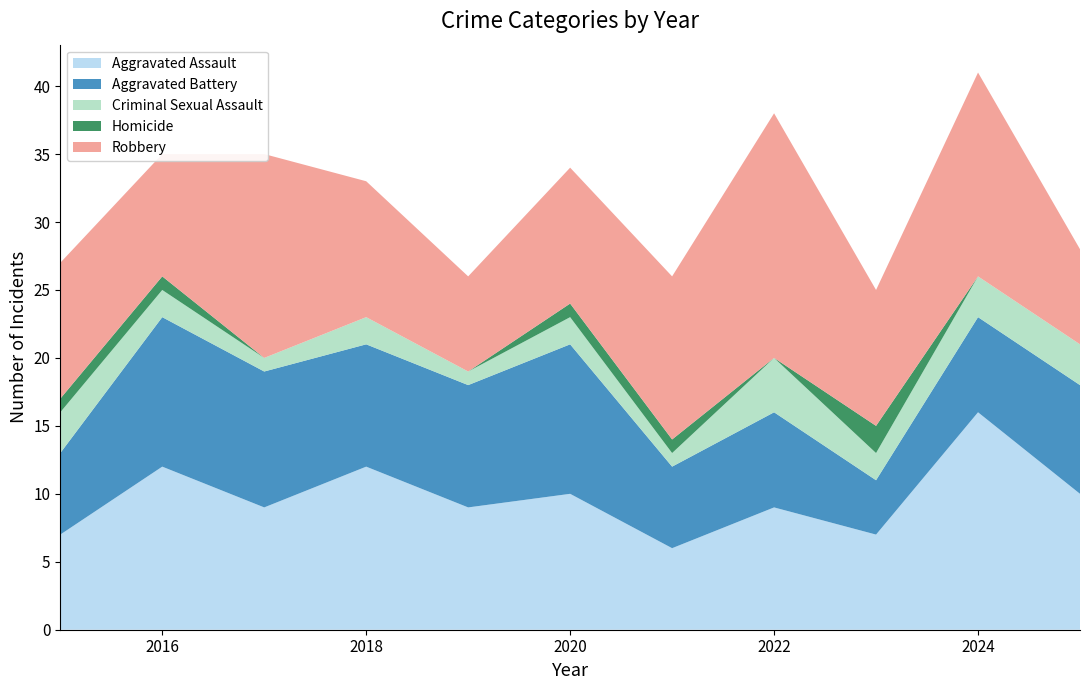

Reading left to right, what are all the values shown in this chart?

Aggravated Assault: 7	12	9	12	9	10	6	9	7	16	10
Aggravated Battery: 6	11	10	9	9	11	6	7	4	7	8
Criminal Sexual Assault: 3	2	1	2	1	2	1	4	2	3	3
Homicide: 1	1	0	0	0	1	1	0	2	0	0
Robbery: 10	9	15	10	7	10	12	18	10	15	7